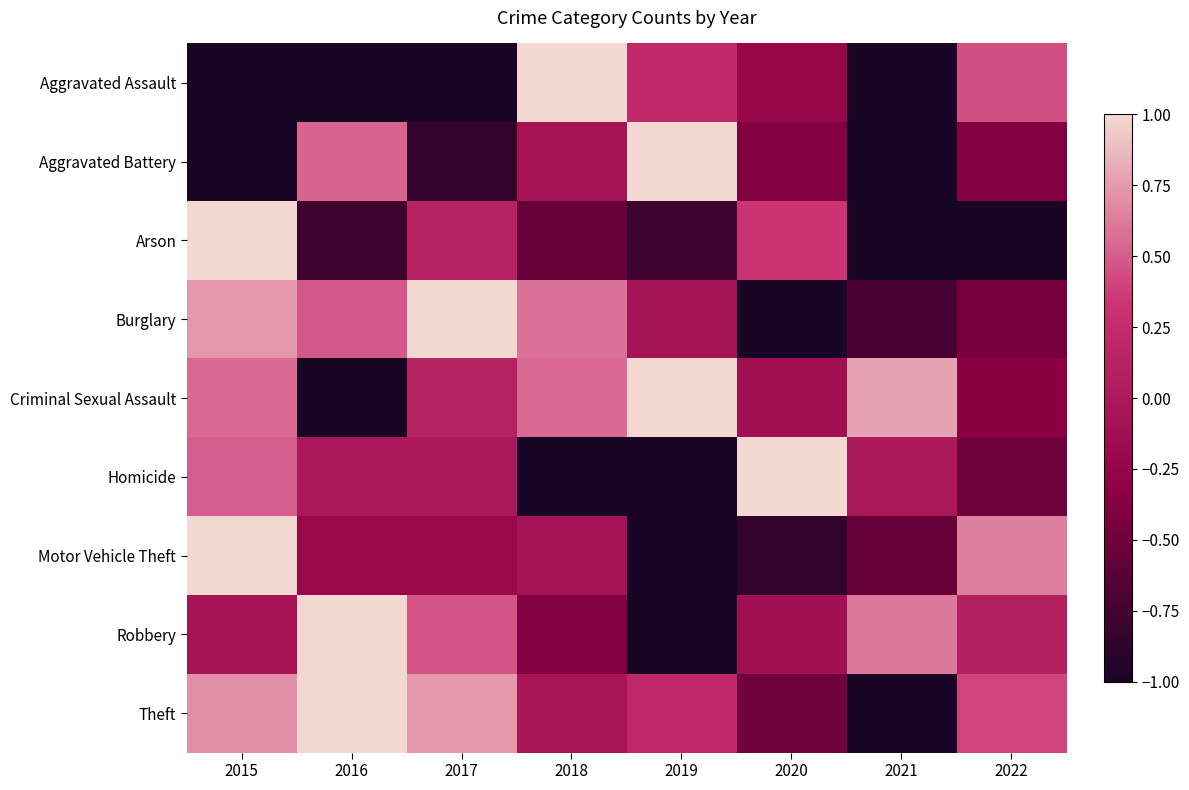

Which series has the largest total across all categories?

Criminal Sexual Assault